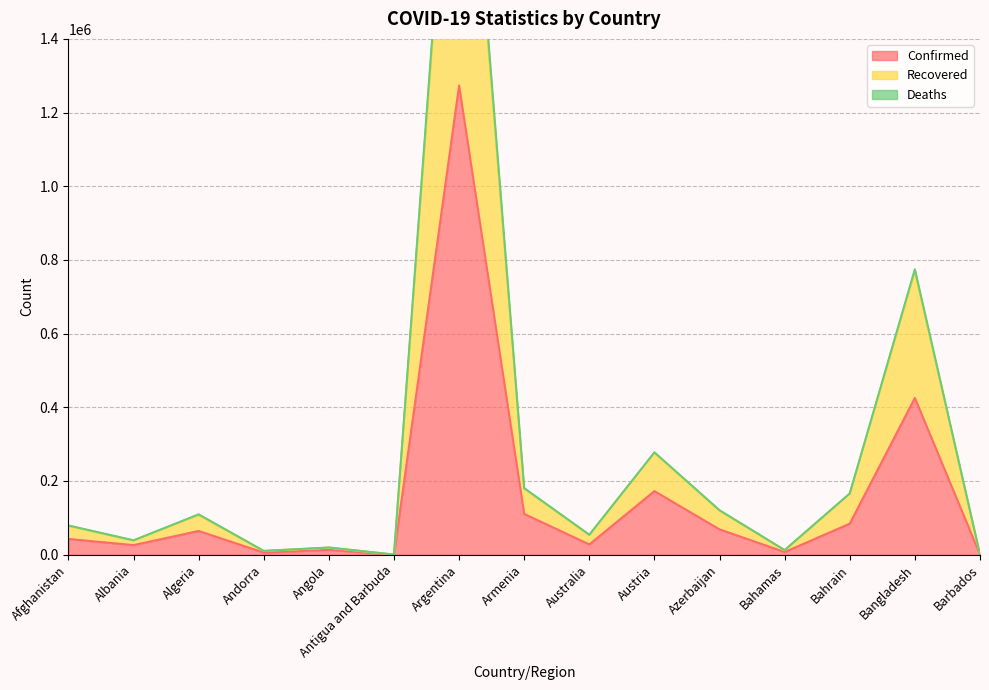

At how many categories does at least one series exceed 1020729?

1